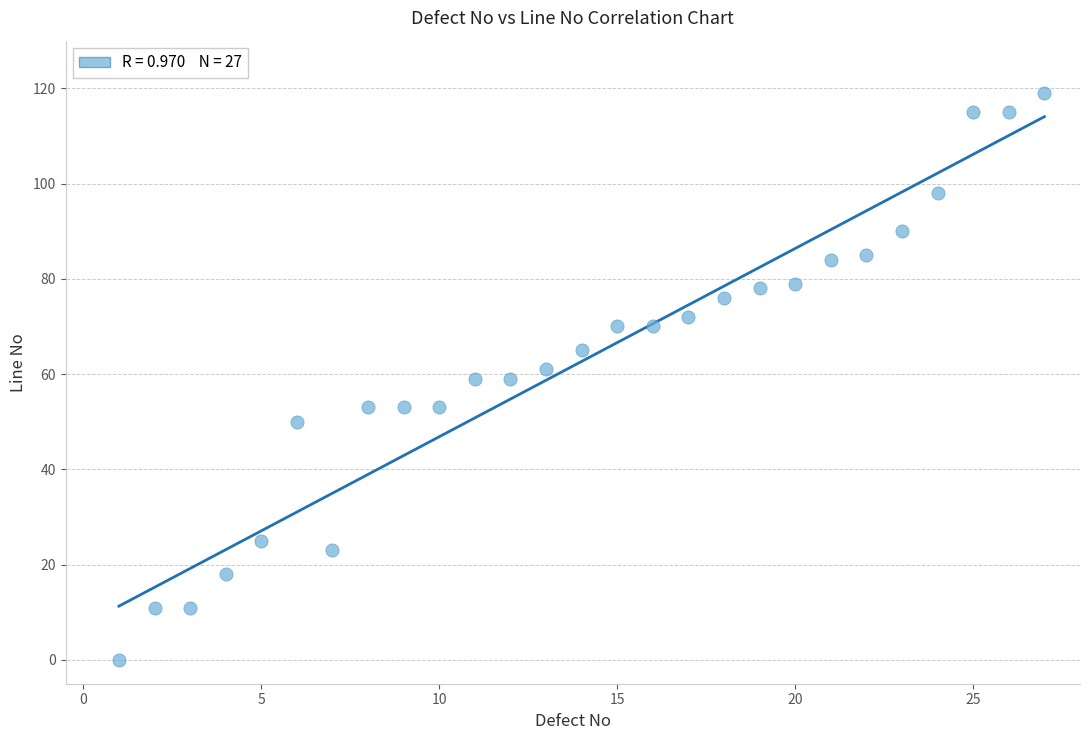

What is the range of X values (max minus min)?

26